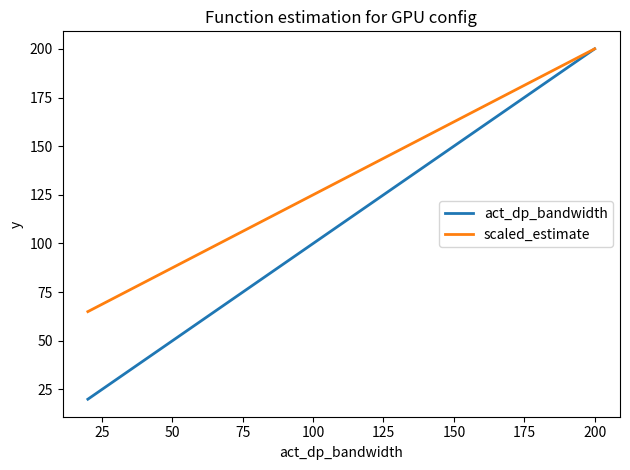

Which series has the widest spread of values?

act_dp_bandwidth